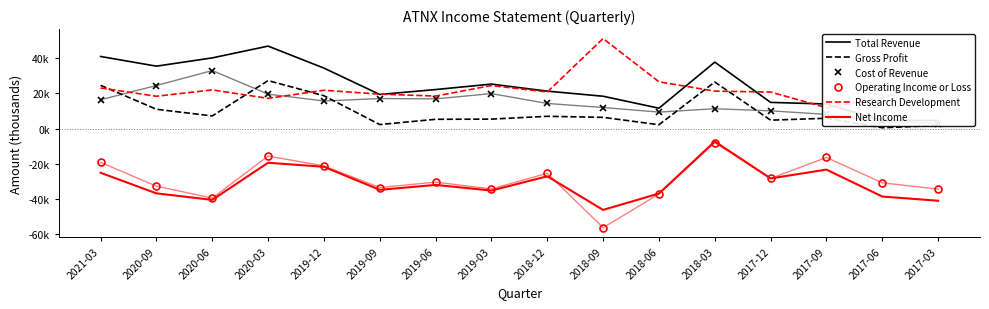

List the labels in order of Net Income value, largest first.

2018-03, 2020-03, 2019-12, 2017-09, 2021-03, 2018-12, 2017-12, 2019-06, 2019-09, 2019-03, 2020-09, 2018-06, 2017-06, 2020-06, 2017-03, 2018-09